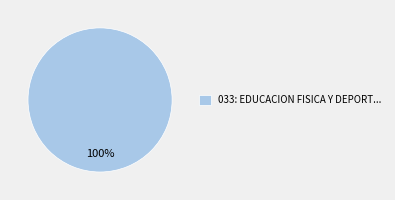

How many slices are in this pie chart?

1